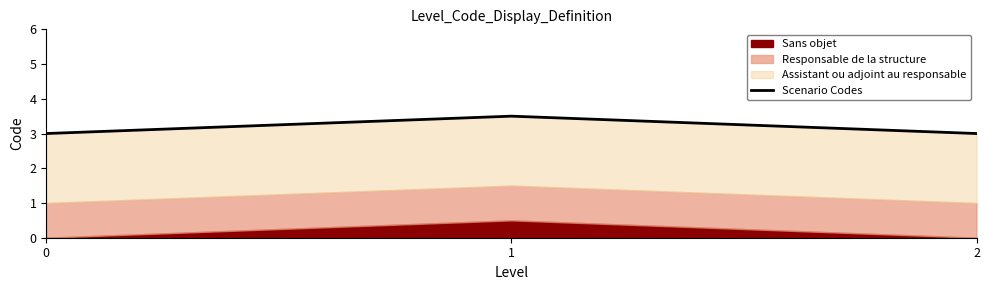

What is the minimum value shown in the chart?

3.0